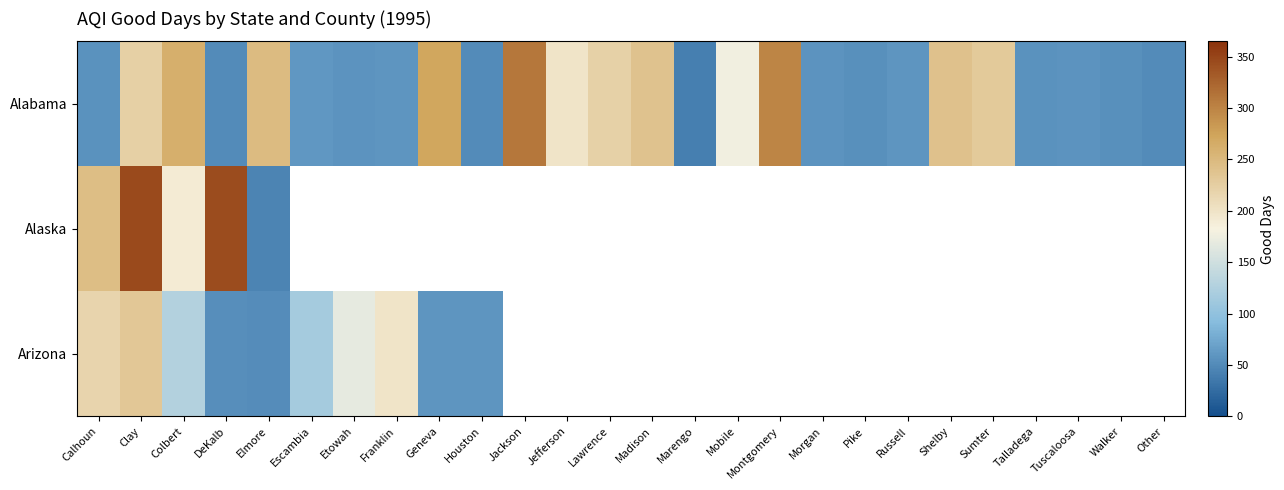

Where does the Alabama series first go above 60?

Clay